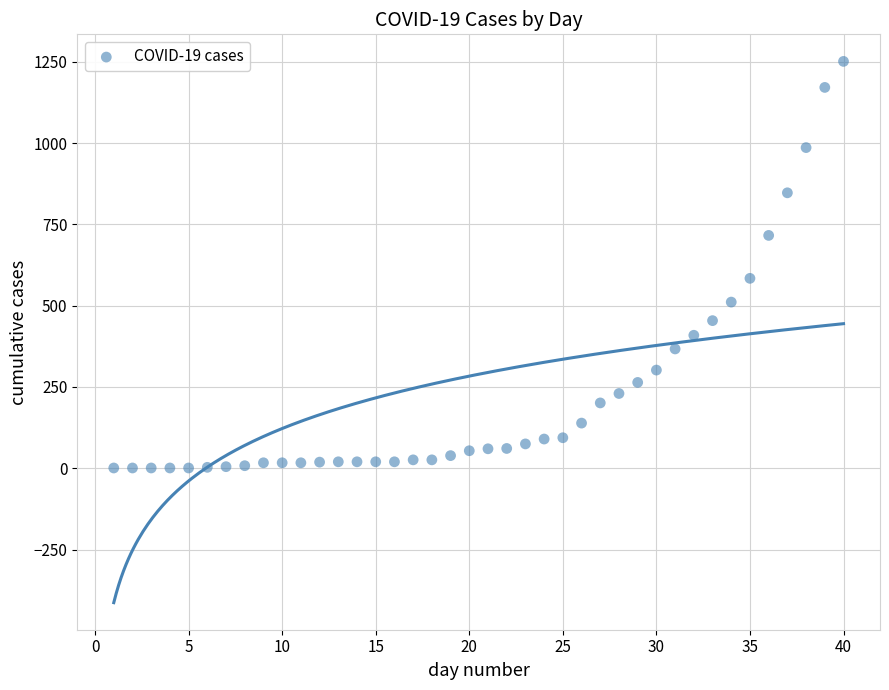

What Y value in the scatter plot is closest to 626?

584